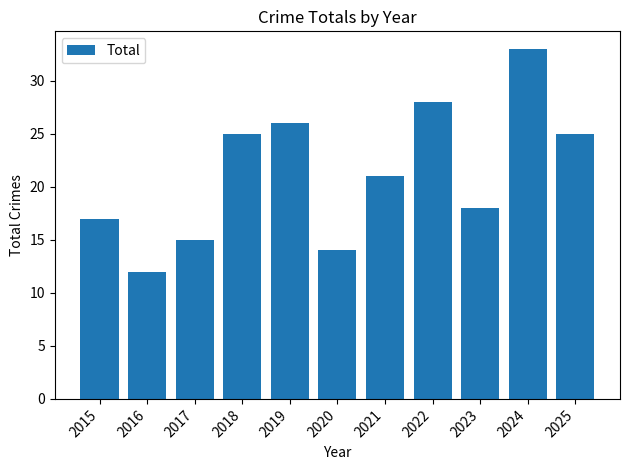

What is the difference between the values at 2015 and 2025?

8